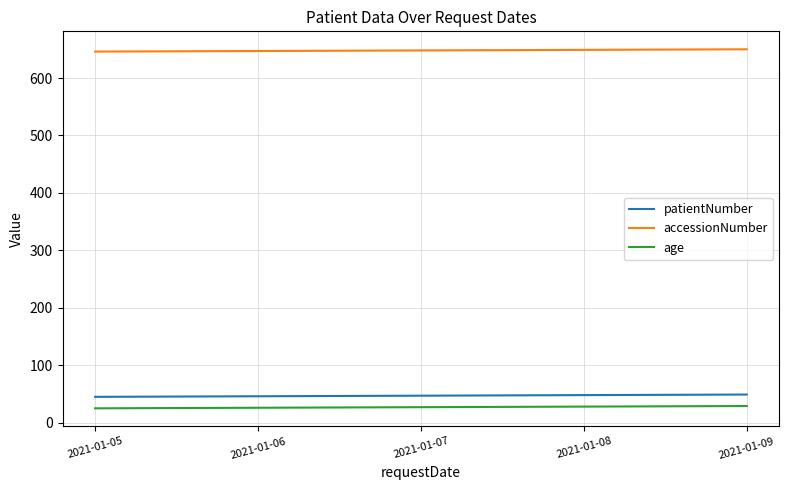

Which series has the largest total across all categories?

accessionNumber